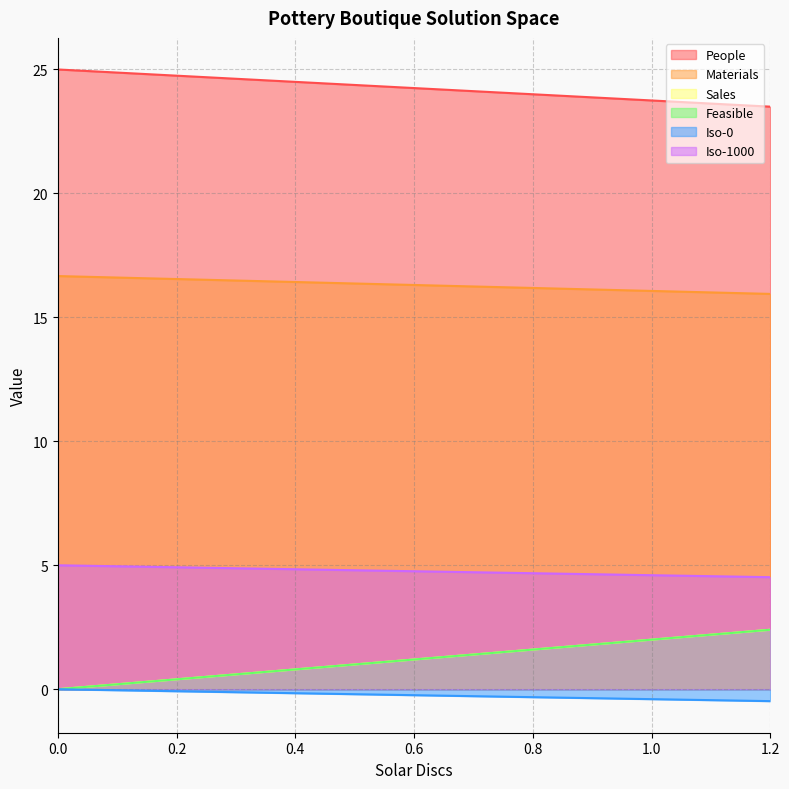

At 0.4, list the series in order from largest to smallest.

People, Materials, Iso-1000, Sales, Feasible, Iso-0